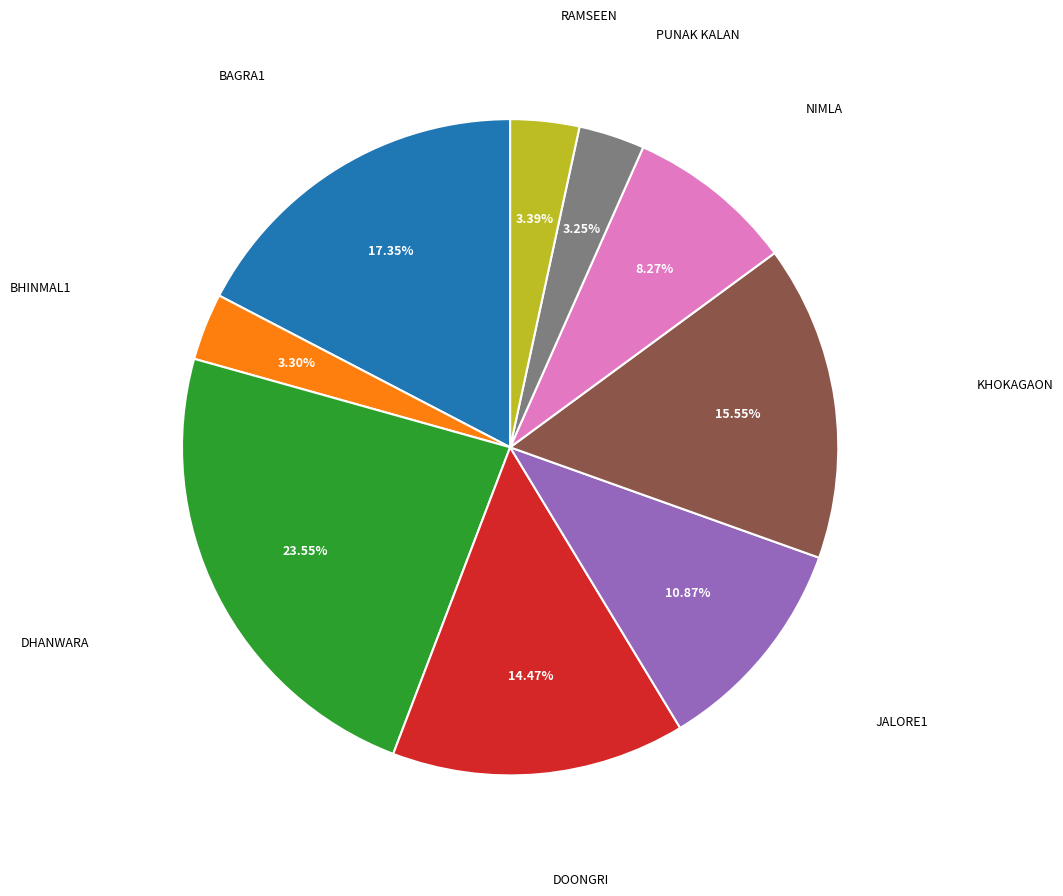

To the nearest percent, what is the difference between the largest and smallest slice percentages?

20%